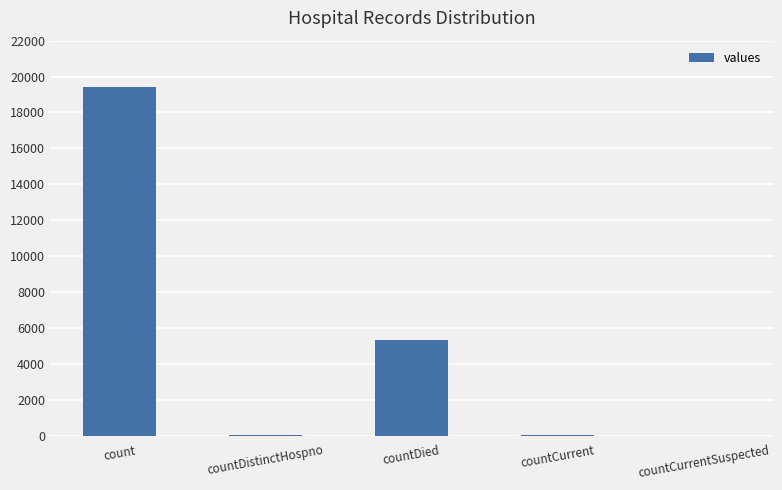

True or false: the data shows 32327 at count.

False